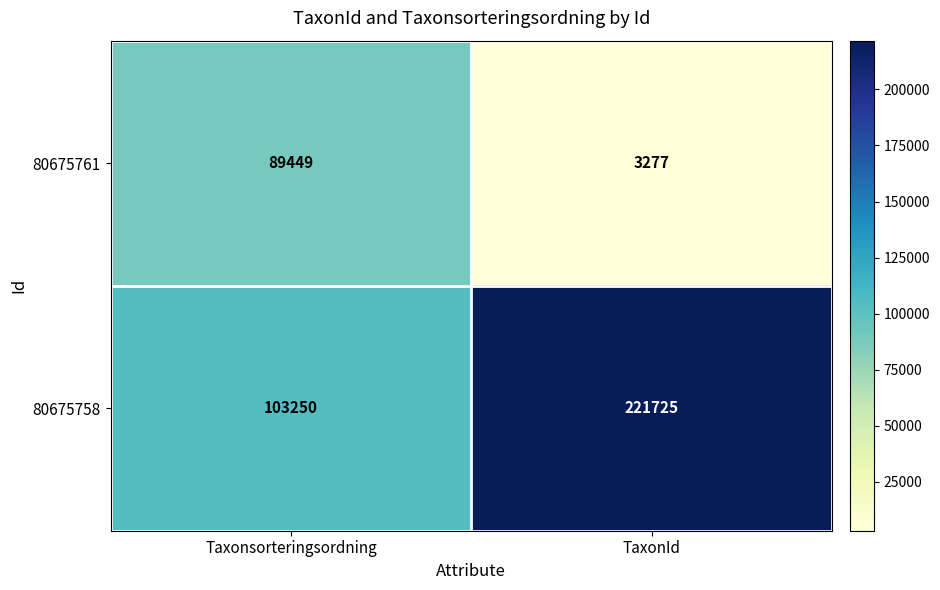

Read the 80675761 value at TaxonId, to the nearest 100.

3300